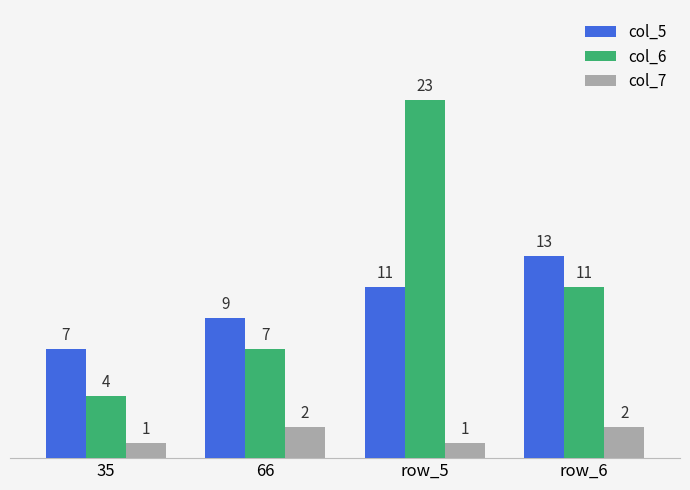

At which label does col_6 reach its minimum?

35